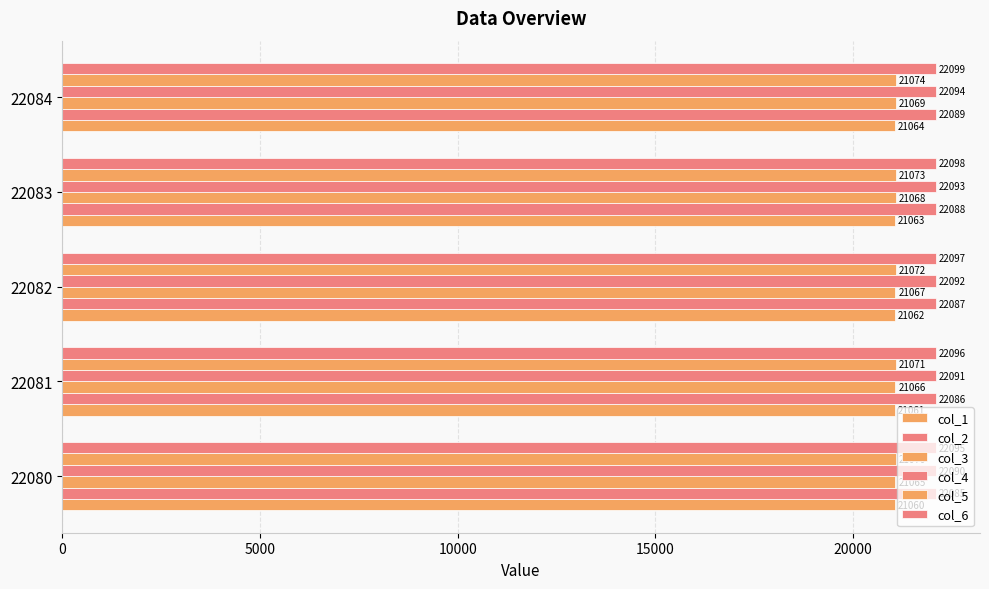

How many series are shown in this chart?

6